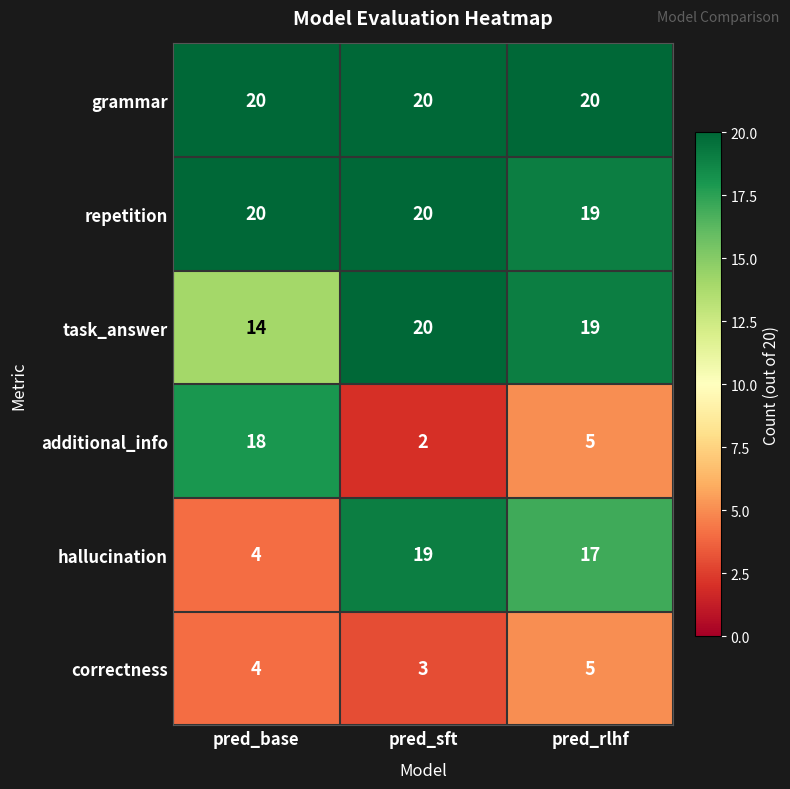

At which category is the sum across all series the highest?

pred_rlhf